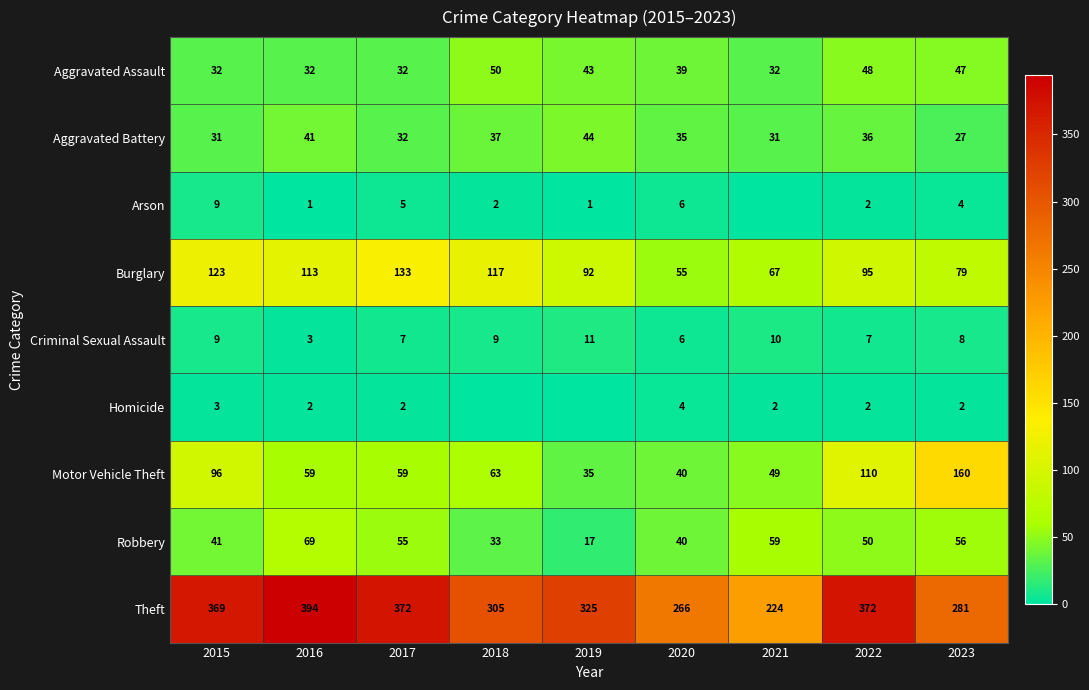

At 2016, list the series in order from largest to smallest.

Theft, Burglary, Robbery, Motor Vehicle Theft, Aggravated Battery, Aggravated Assault, Criminal Sexual Assault, Homicide, Arson